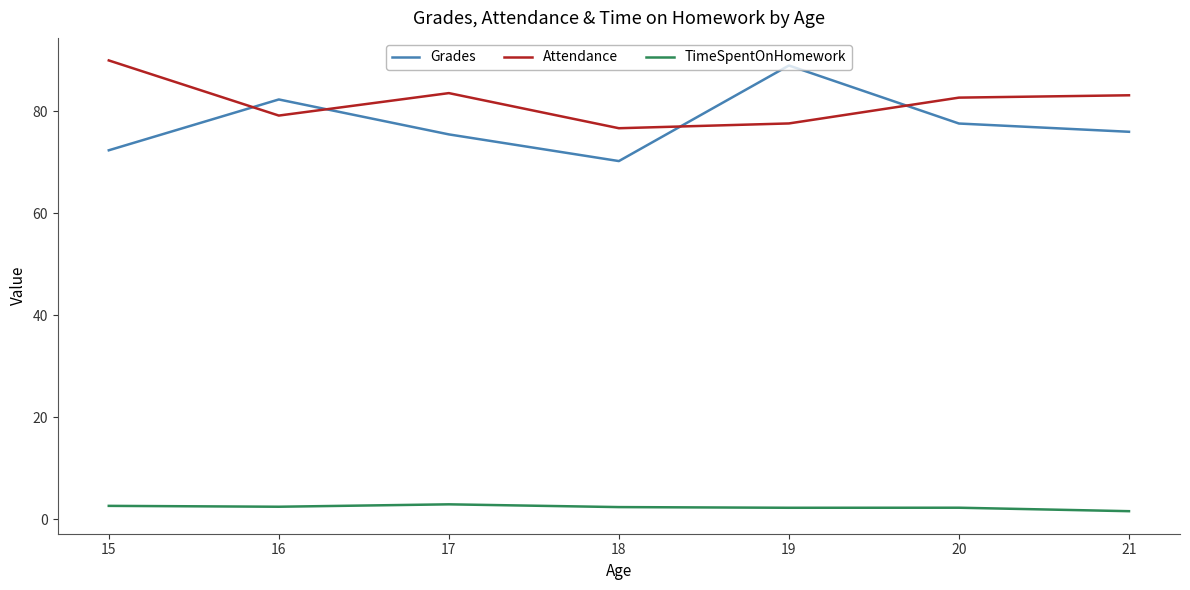

The value of Attendance at 15 is 45.9. True or false?

False